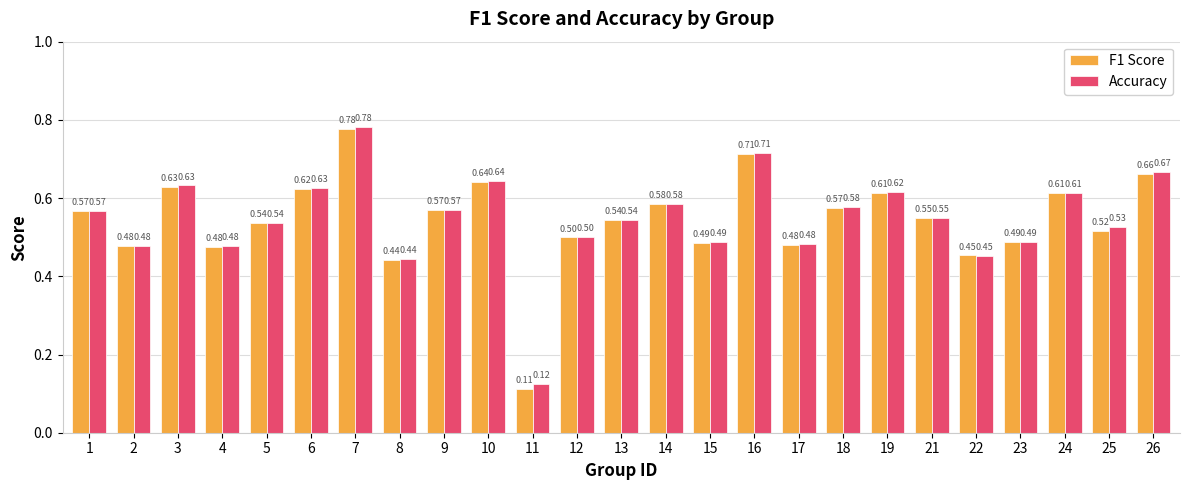

What is the average value of the Accuracy series?

0.5